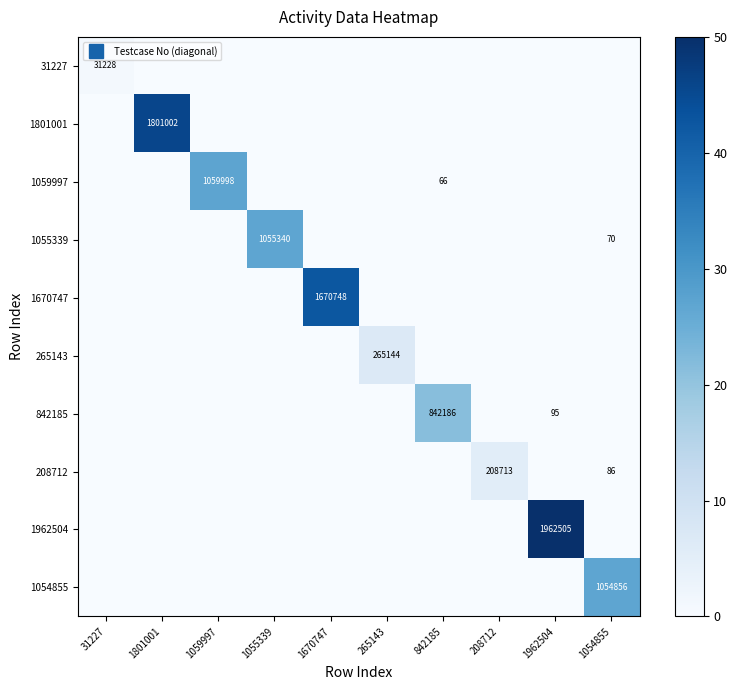

Is the value of 1801001 at 1801001 greater than the value of 1059997 at 1801001?

Yes